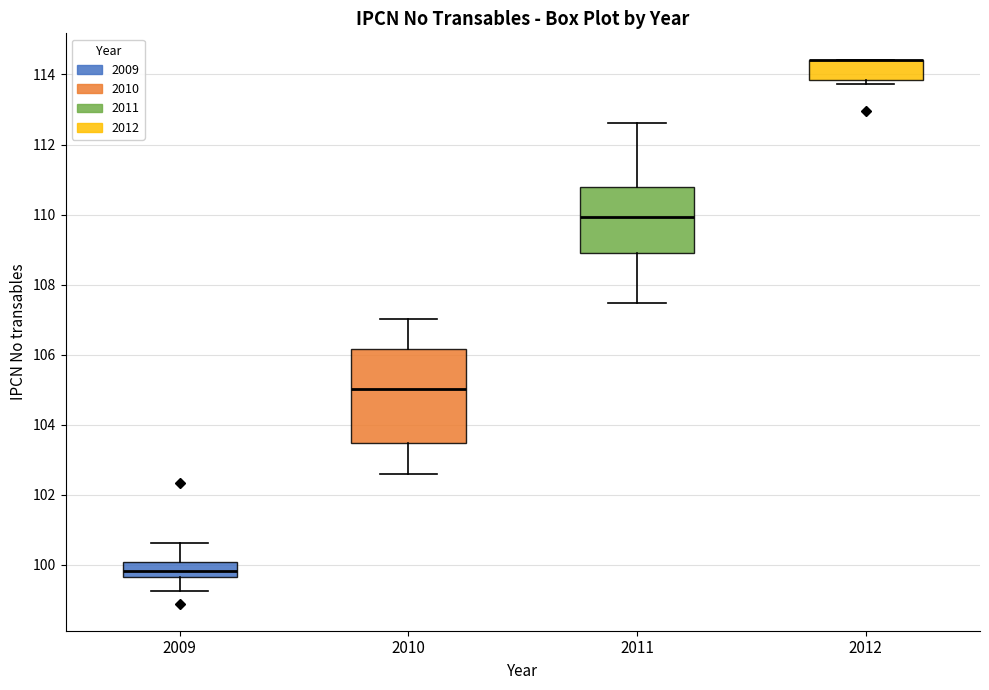

Reading left to right, transcribe this box plot: for each box, give where its median line is, the range the box spans, and where its two whiskers end, as read against the y-axis. The values are not printed on the chart, so give them approximately, as read against the axis.

2009: median 99.8, box 99.6 to 100.0, whiskers 99.2 to 100.6
2010: median 105.0, box 103.4 to 106.2, whiskers 102.6 to 107.0
2011: median 110.0, box 109.0 to 110.8, whiskers 107.4 to 112.6
2012: median 114.4 (drawn on the box's upper edge), box 113.8 to 114.4, whiskers 113.8 (just below the box's lower edge) to 114.4